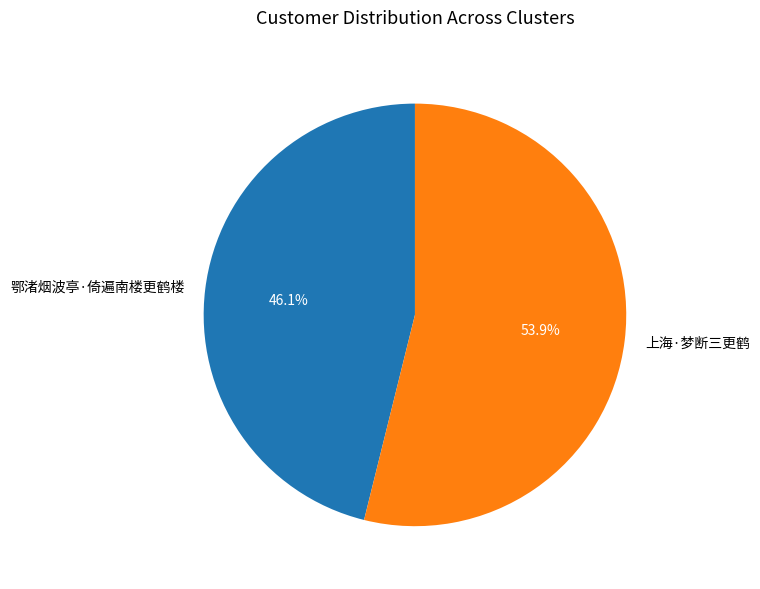

Which has a higher value, 鄂渚烟波亭·倚遍南楼更鹤楼 or 上海·梦断三更鹤?

上海·梦断三更鹤